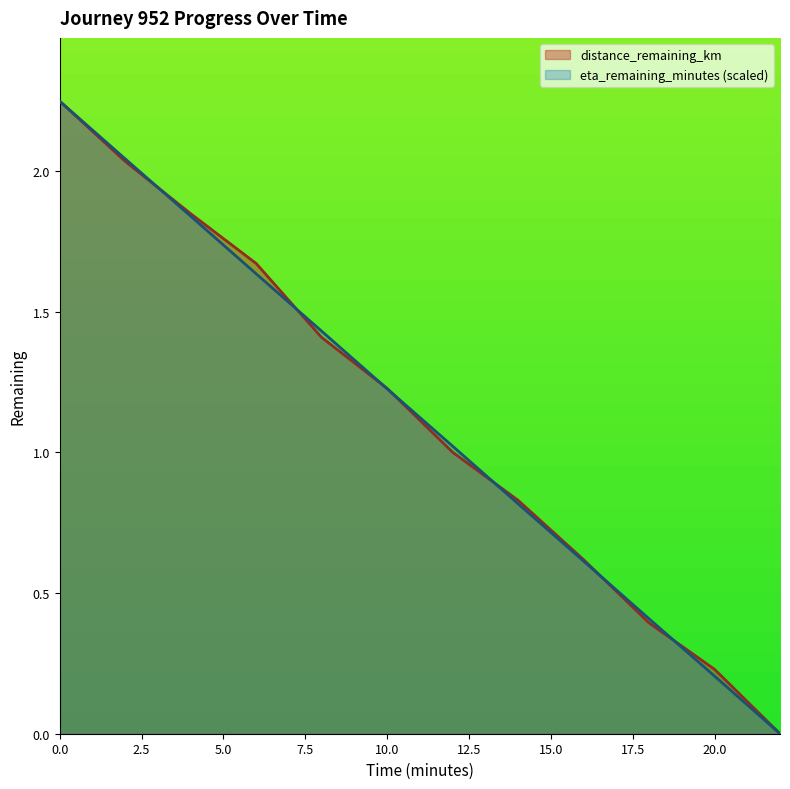

Which series has the largest total across all categories?

distance_remaining_km